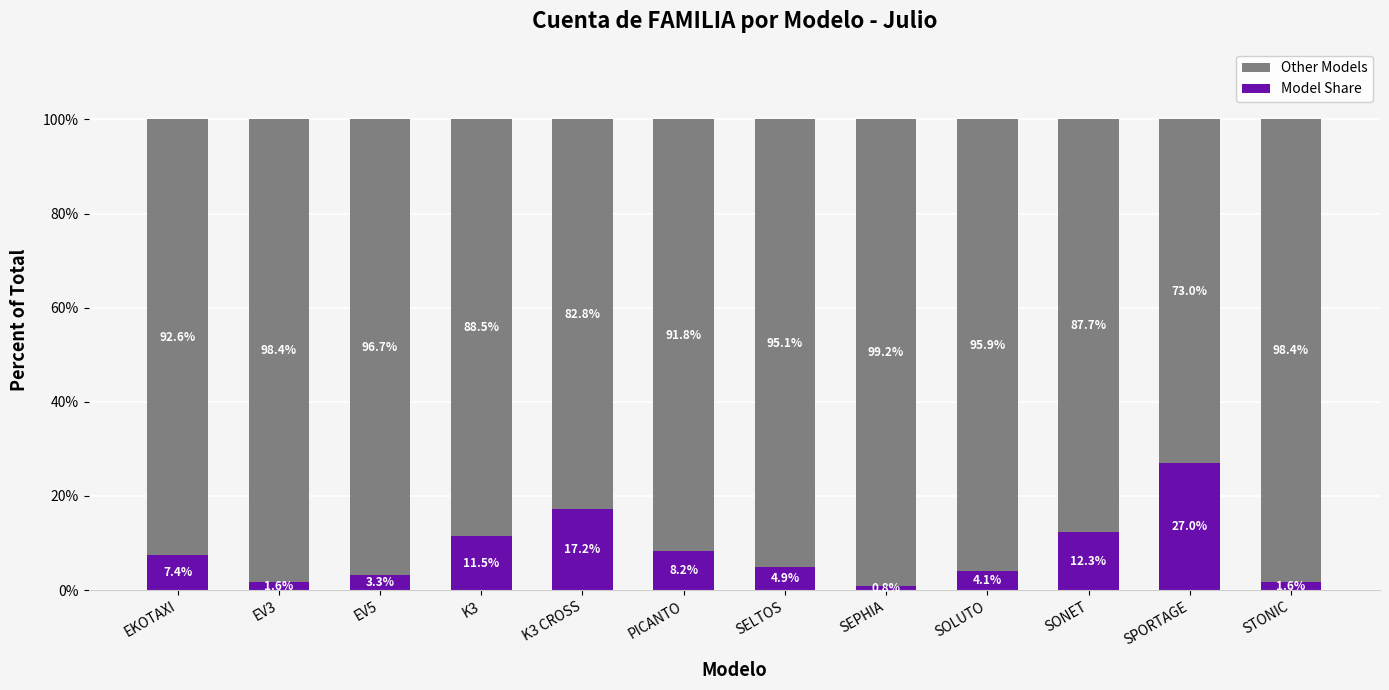

At which label does Model Share first exceed 7?

EKOTAXI